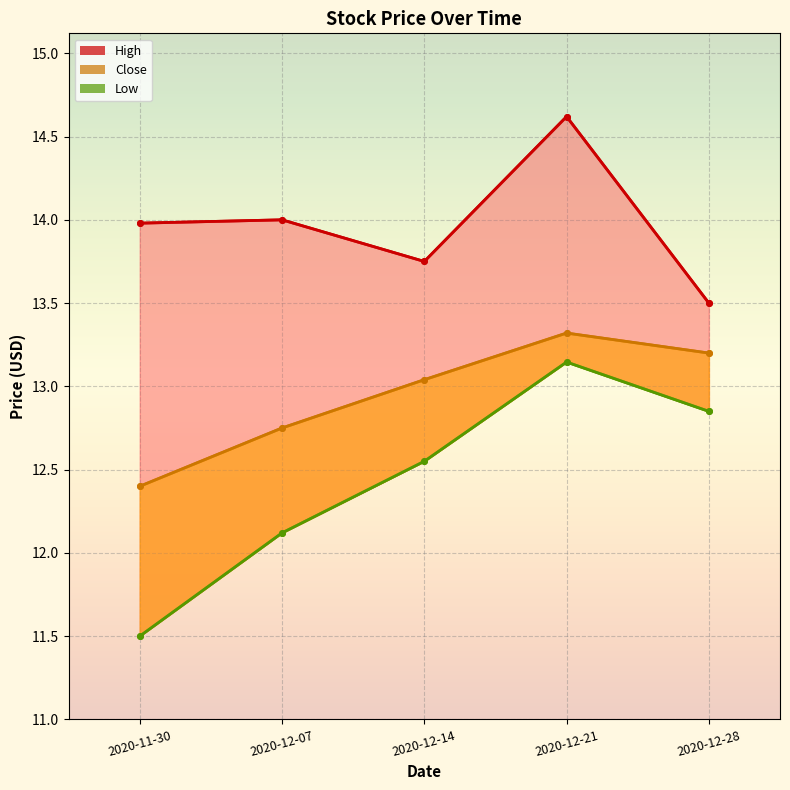

How many lines are shown in the chart?

3